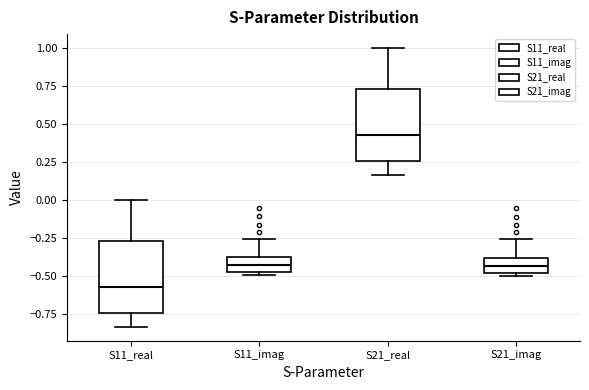

Reading left to right, read every box against the y-axis: the position of its median line, the range the box covers, and the ends of its whiskers. The values are not printed on the chart, so give them approximately, as read against the axis.

S11_real: median -0.55, box -0.75 to -0.25, whiskers -0.85 to 0.00
S11_imag: median -0.45, box -0.50 to -0.40, whiskers -0.50 (just below the box's lower edge) to -0.25
S21_real: median 0.45, box 0.25 to 0.75, whiskers 0.15 to 1.00
S21_imag: median -0.45, box -0.50 to -0.40, whiskers -0.50 (just below the box's lower edge) to -0.25